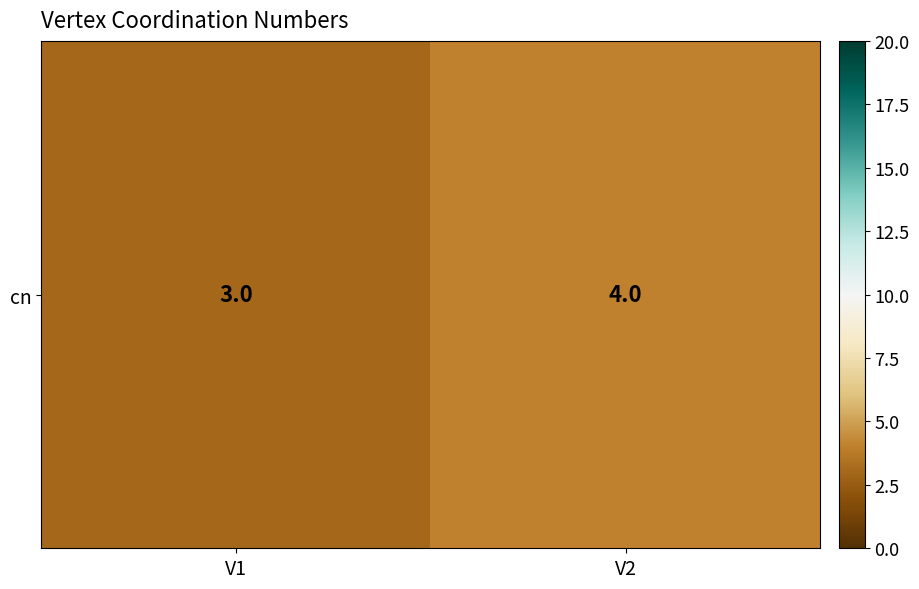

Reading right to left, what are all the values shown in this chart?

4	3